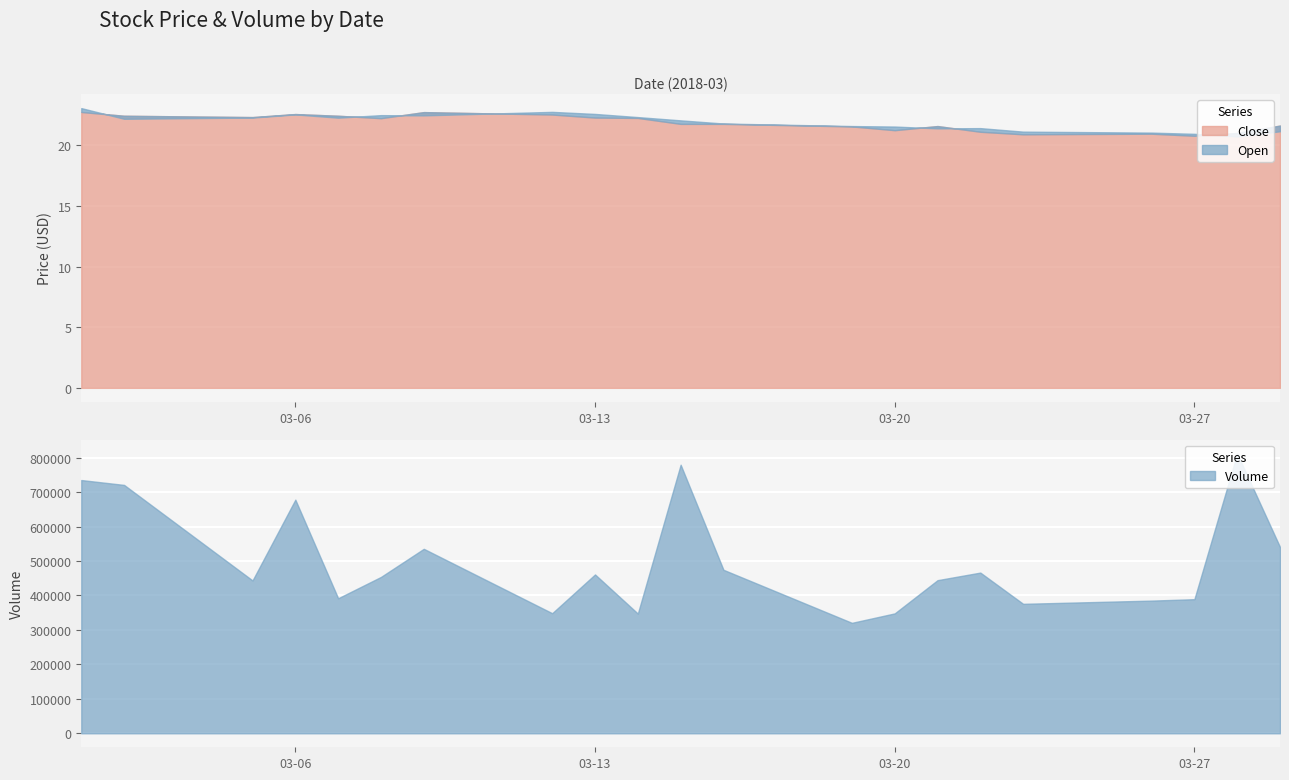

True or false: Open and Volume intersect in this chart.

False